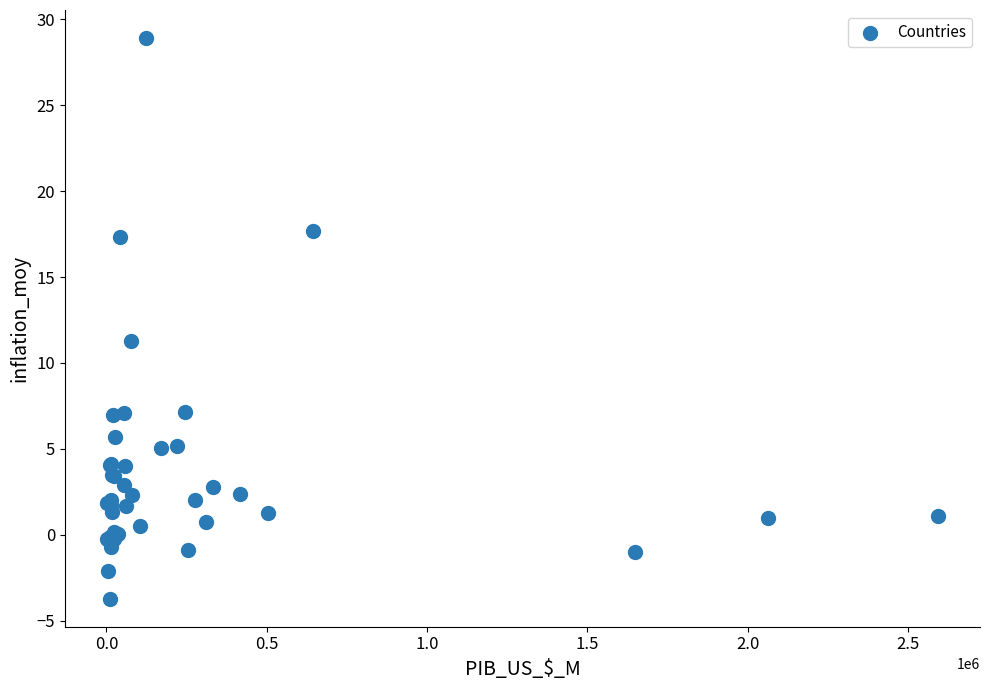

What Y value in the scatter plot is closest to 12?

11.3